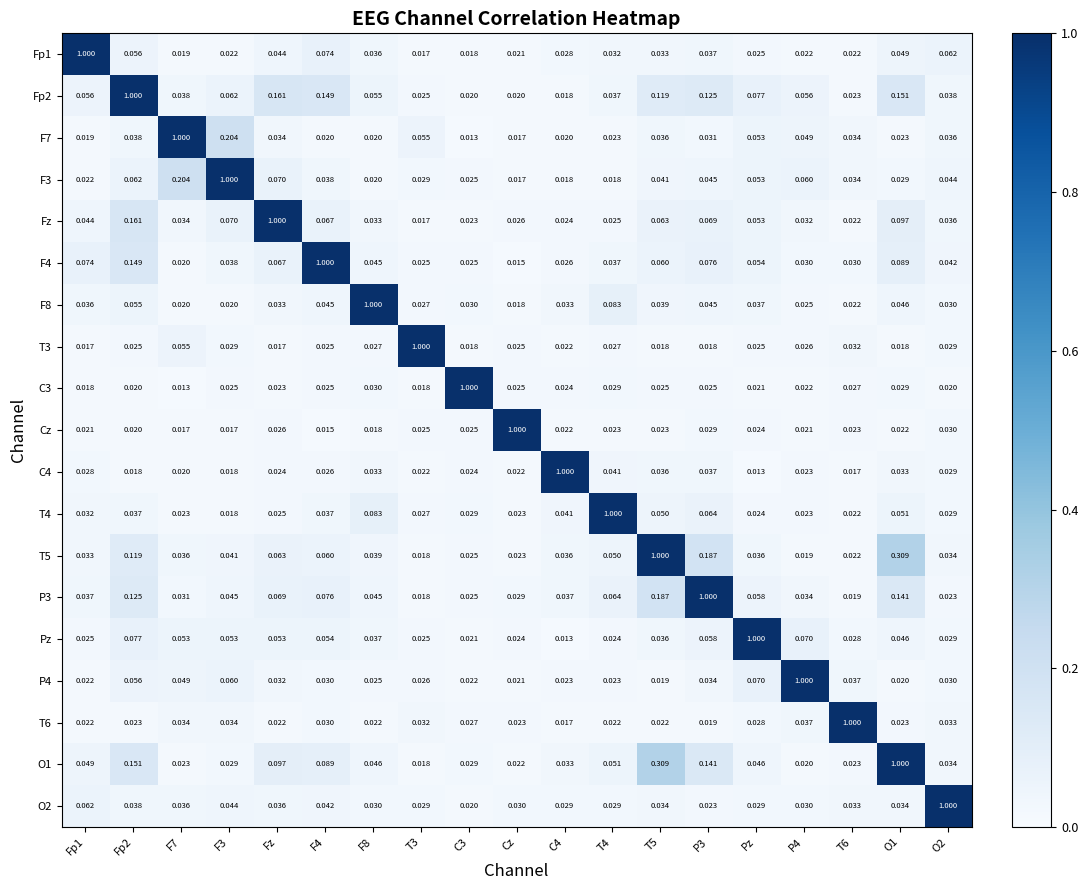

Is the value of F7 at O1 greater than the value of O1 at Fp1?

No